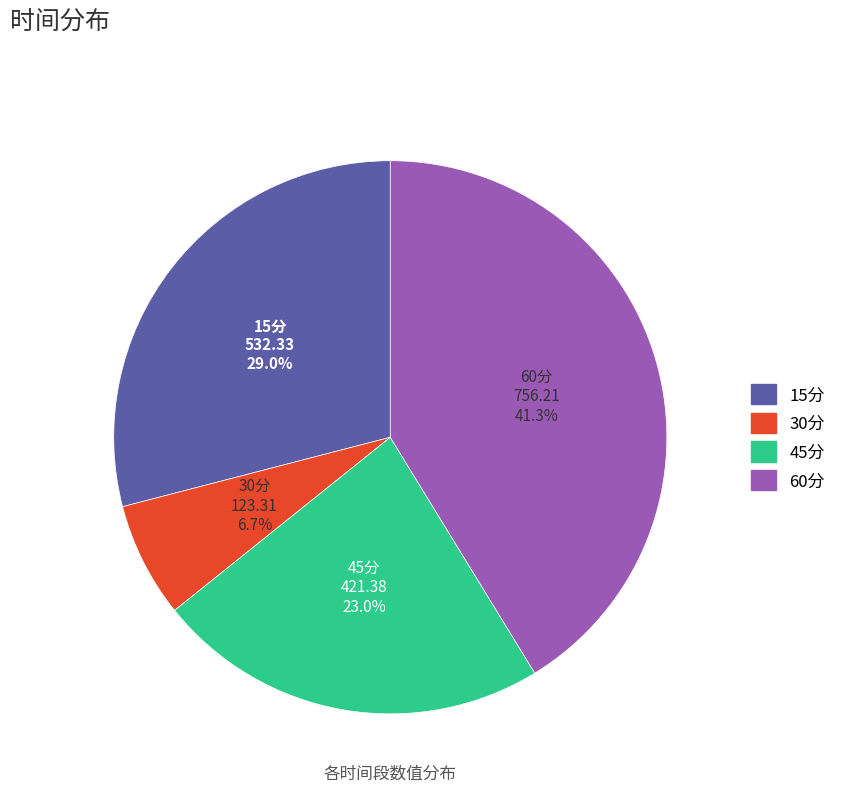

To the nearest percent, what percentage of the pie is 45分?

23%